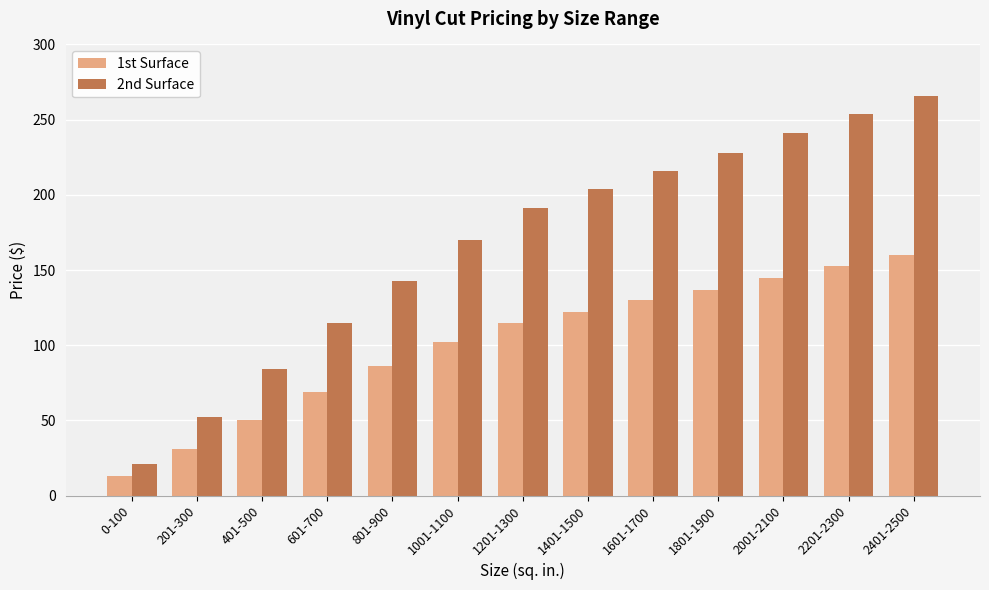

At which label does 2nd Surface reach its peak?

2401-2500